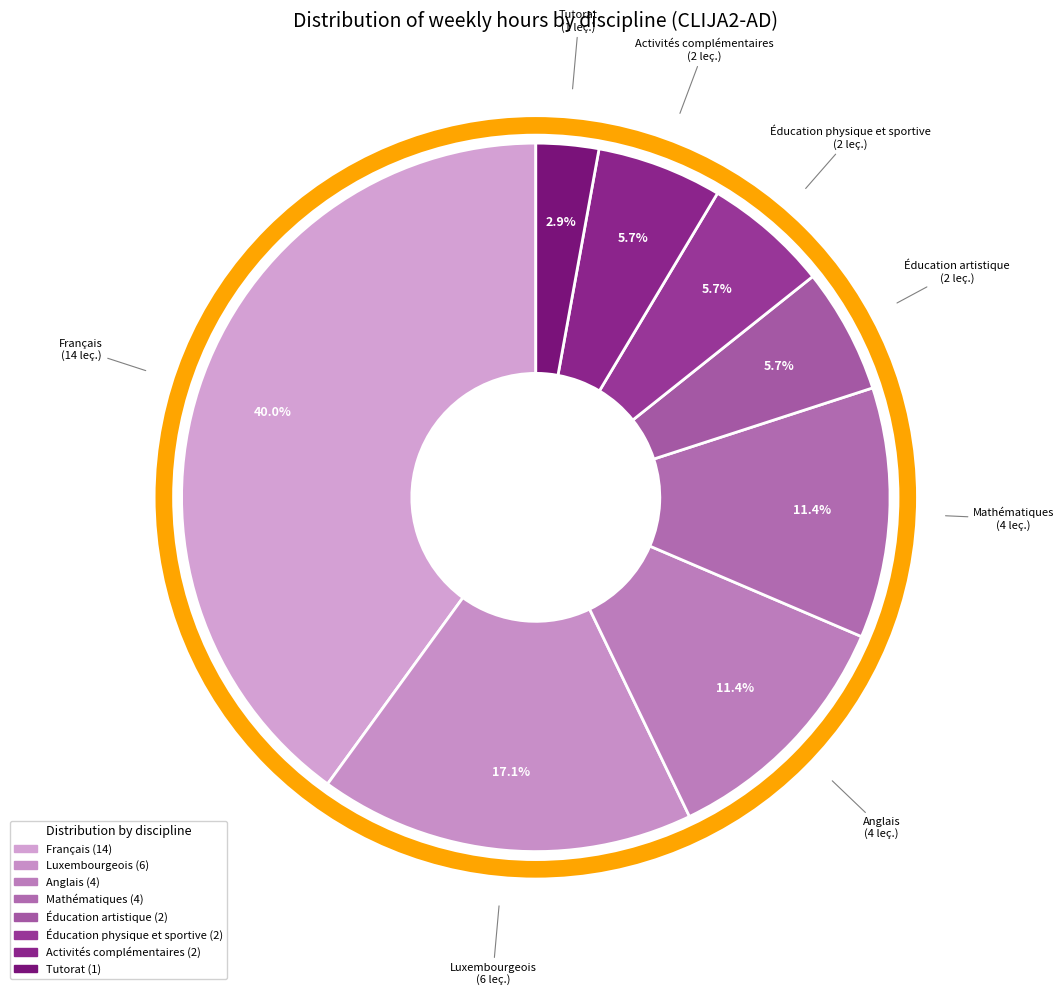

How many segments does this pie chart have?

8